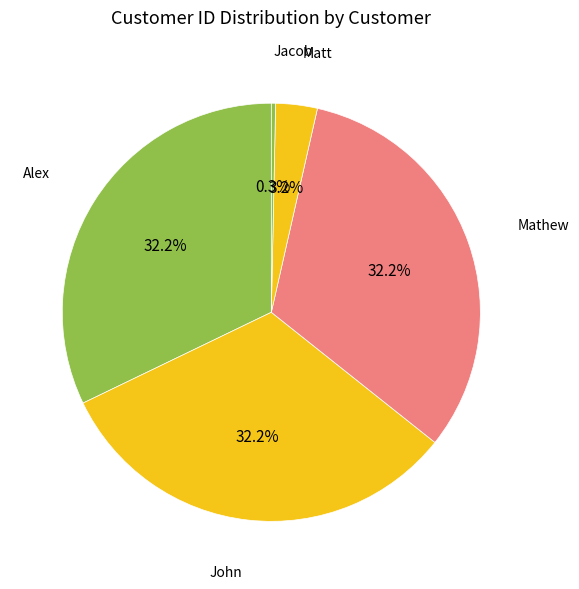

Which slice is the smallest?

Jacob